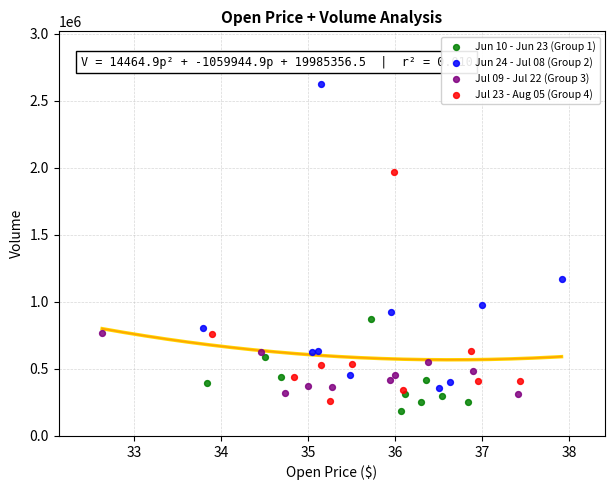

Which series has the widest spread of Y values?

Jun 24 - Jul 08 (Group 2)